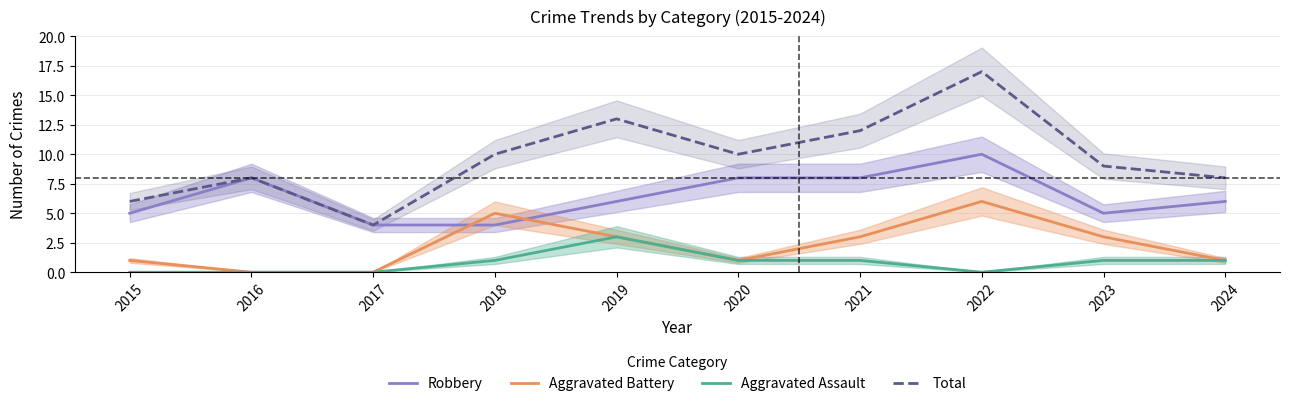

What is the difference between the maximum and minimum values in the Aggravated Battery series?

6